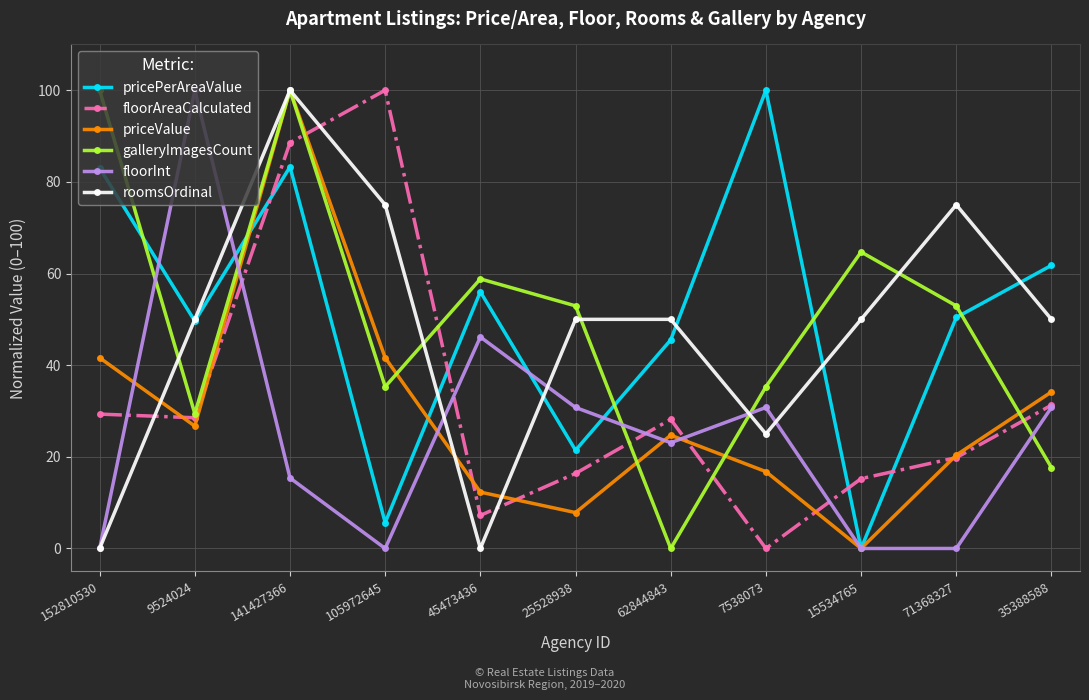

What is the difference between the second highest and second lowest values in the roomsOrdinal series?

75.0